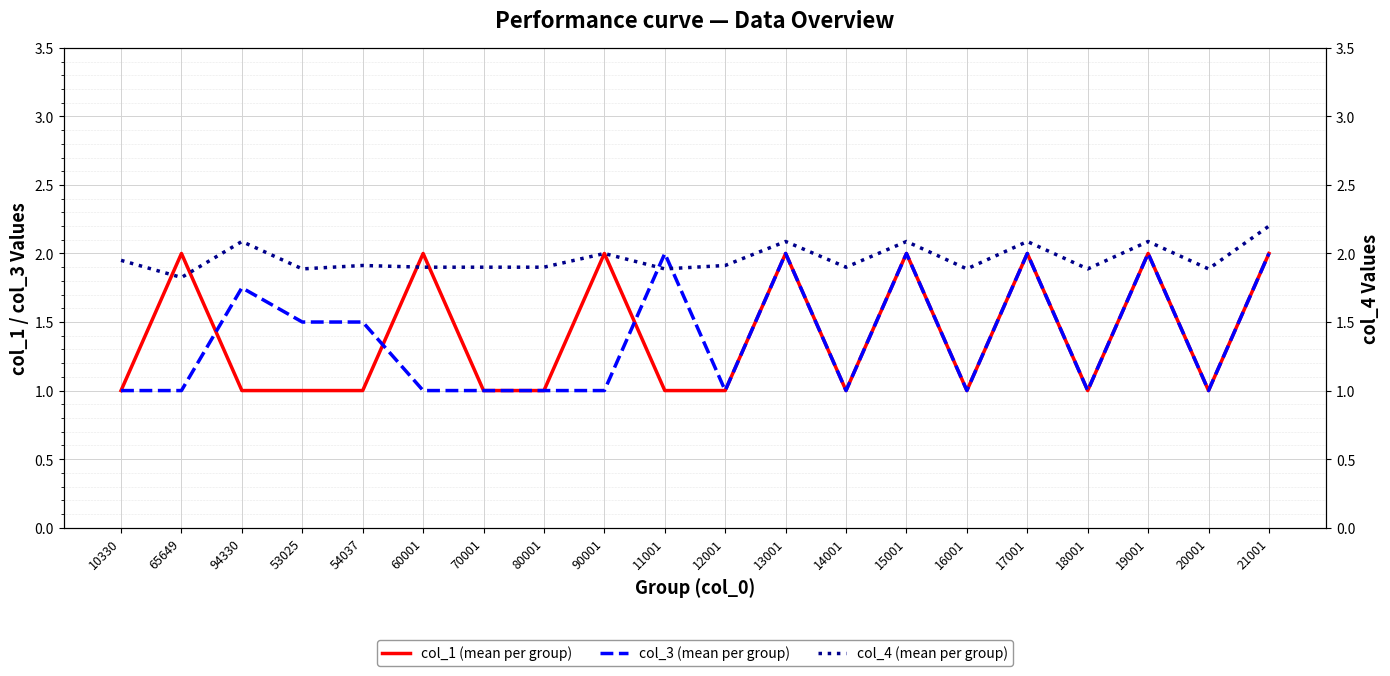

Count the number of data series in this chart.

3